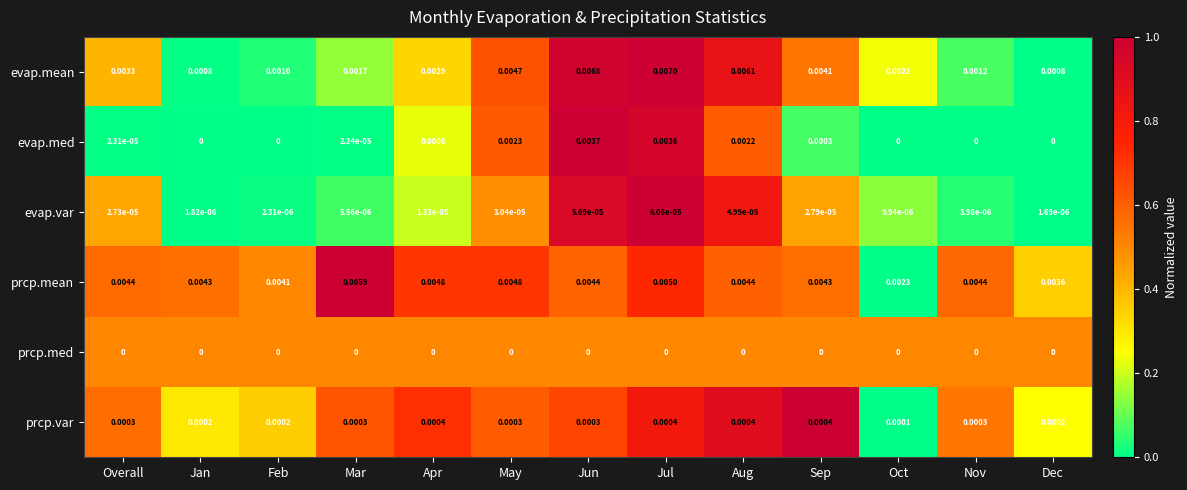

Which series has the largest range (max minus min)?

evap.mean